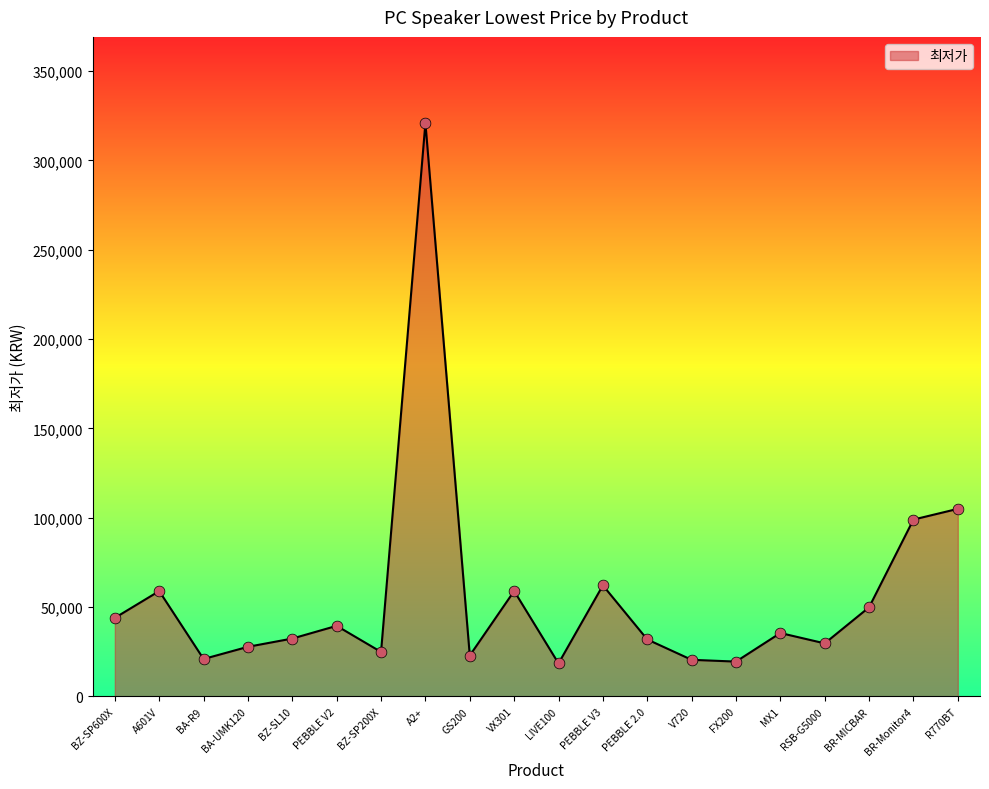

Approximately how many times larger is the value at PEBBLE 2.0 compared to FX200?

1.6